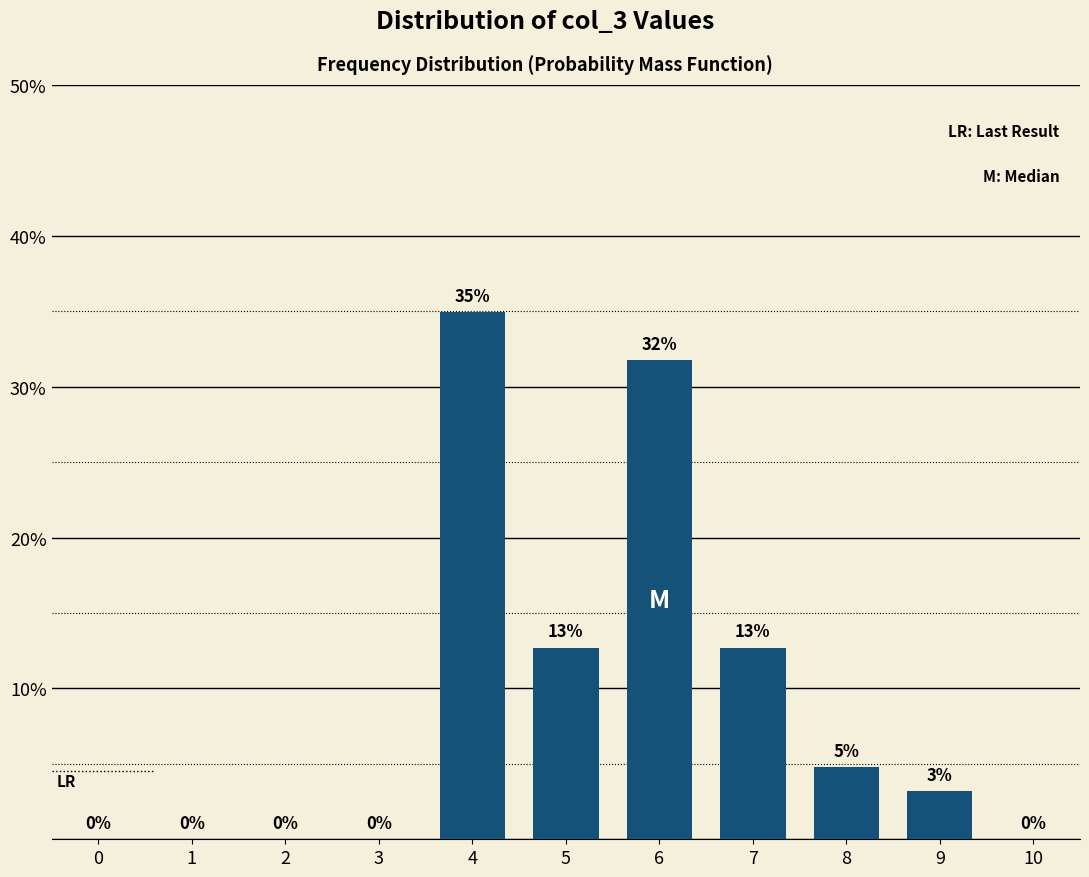

Which category has the highest value across all series?

4